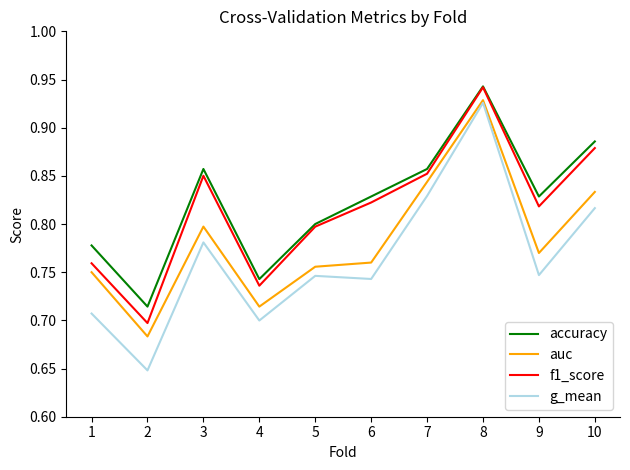

Rank the series at 9 from highest to lowest value.

accuracy, f1_score, auc, g_mean